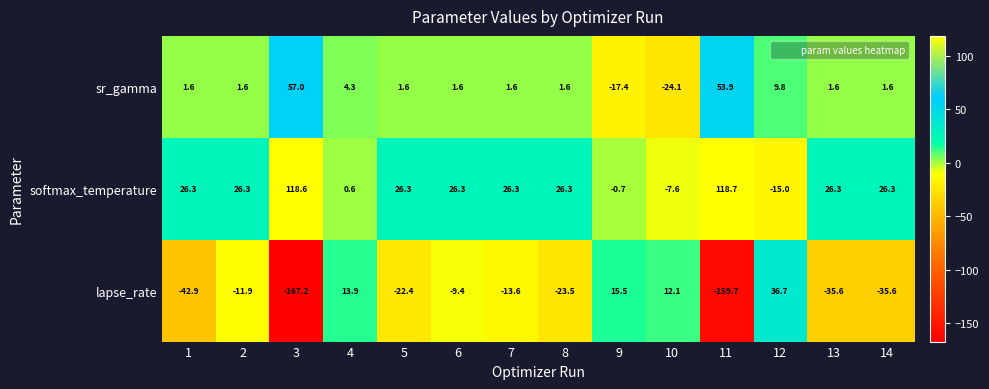

What is the approximate value of sr_gamma at 5?

1.6